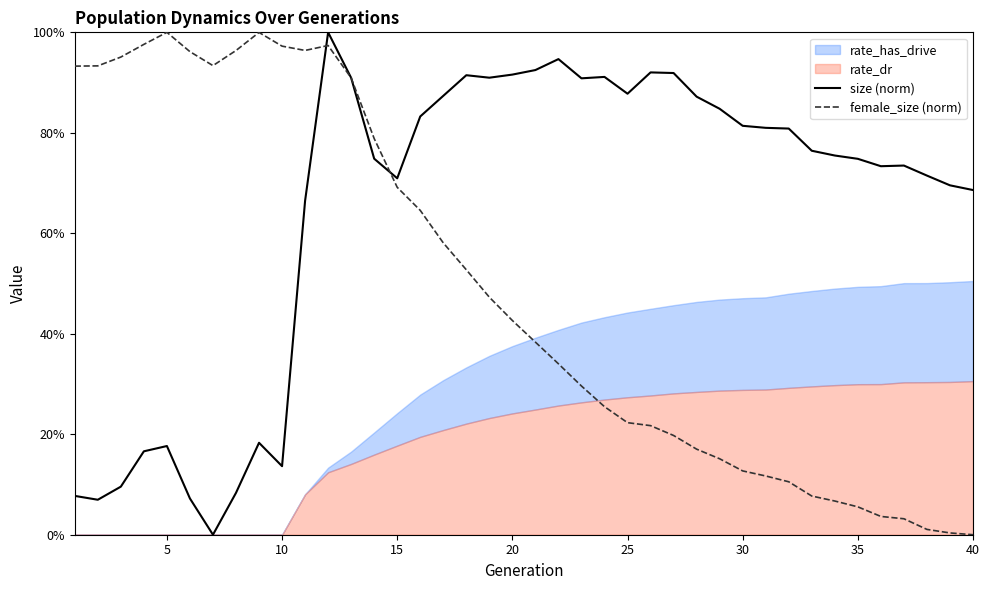

Is it true that size equals 0.9 at 24?

True